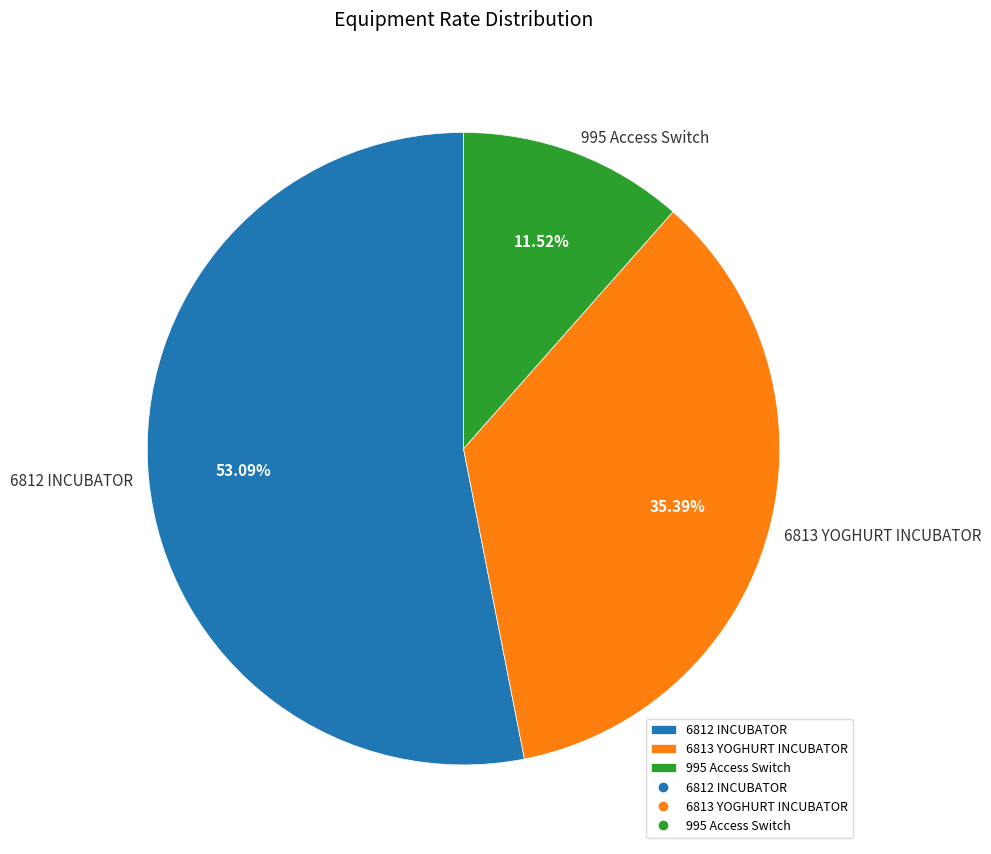

How much of the chart is everything except 995 Access Switch?

88.5%